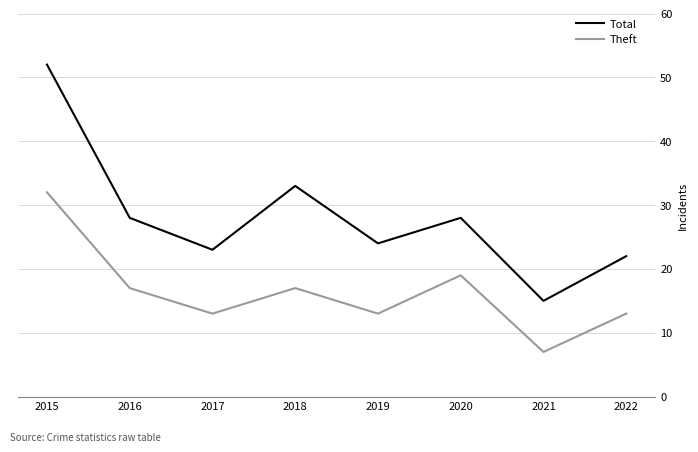

Count the number of data series in this chart.

2